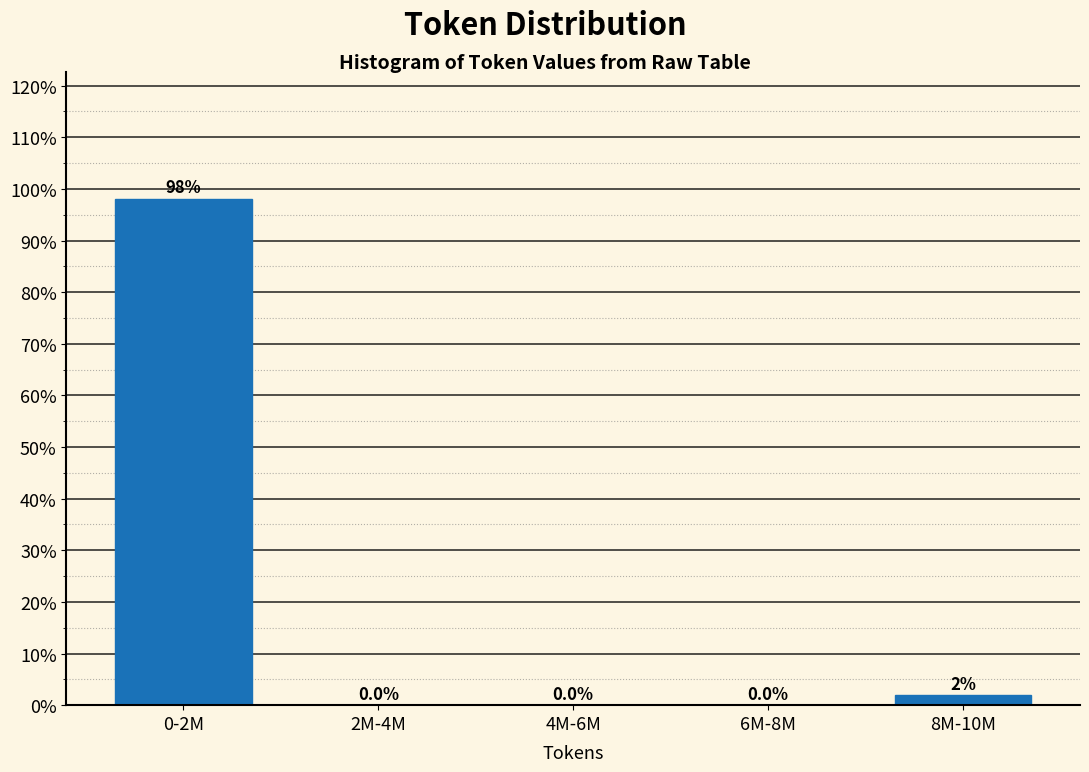

At which label is the value closest to 49?

8M-10M